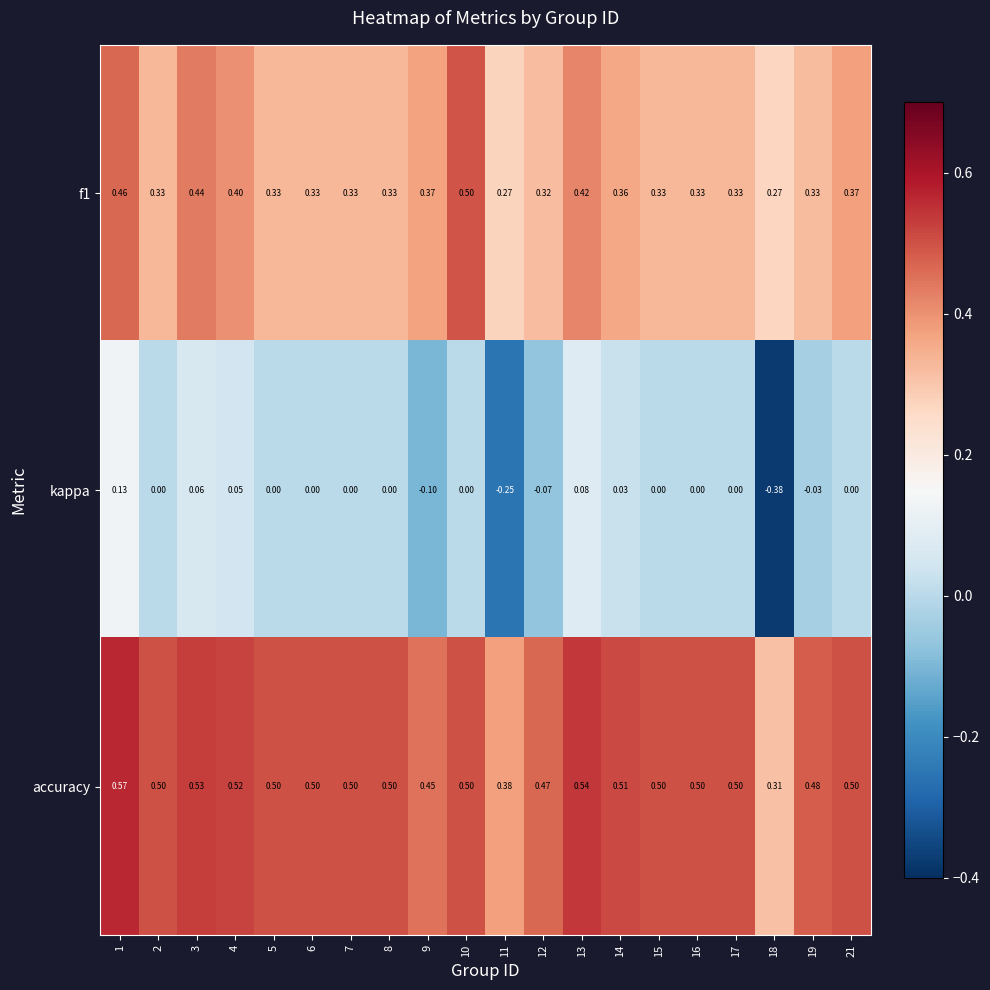

How many categories are shown in the chart?

20